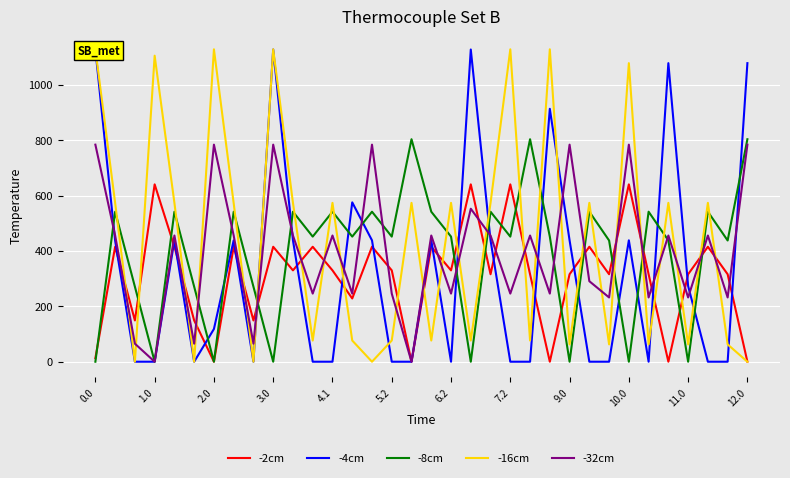

List the series in order of their peak value, highest first.

-16cm, -4cm, -8cm, -32cm, -2cm